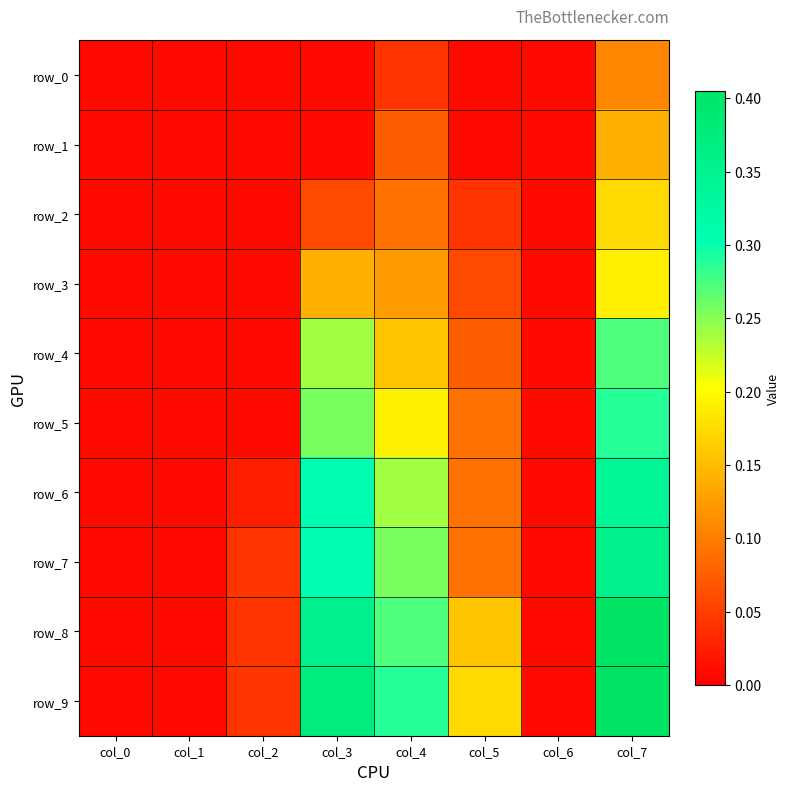

Which series has the largest range (max minus min)?

row_8